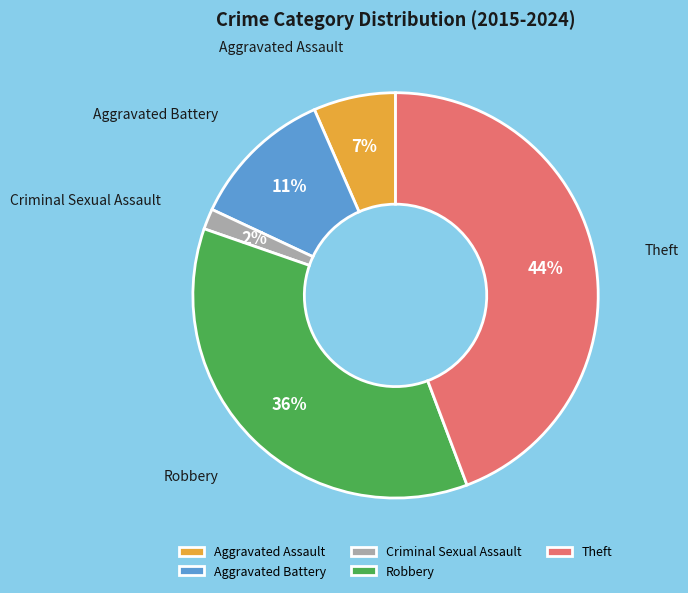

How many segments does this pie chart have?

5